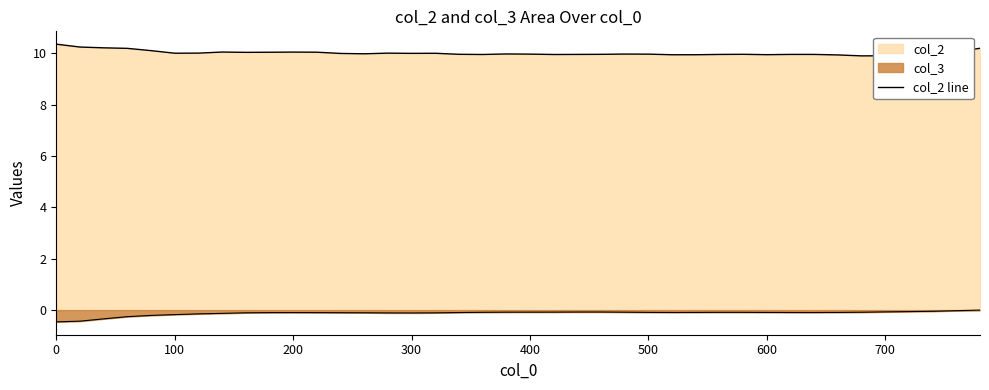

Is it true that the value at 27 is 13.5?

False